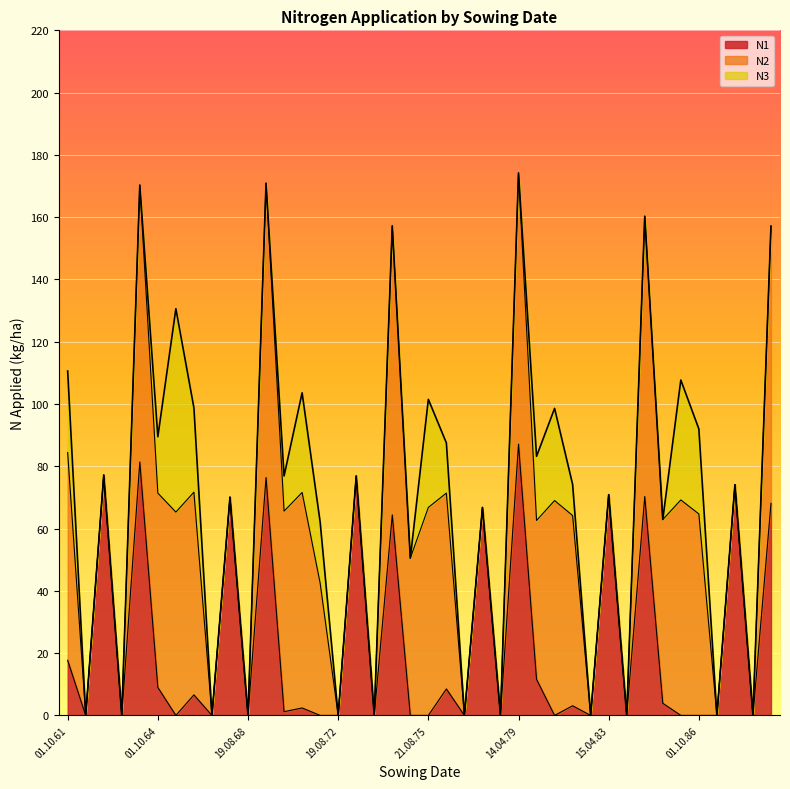

How many values in N2 are above zero?

22